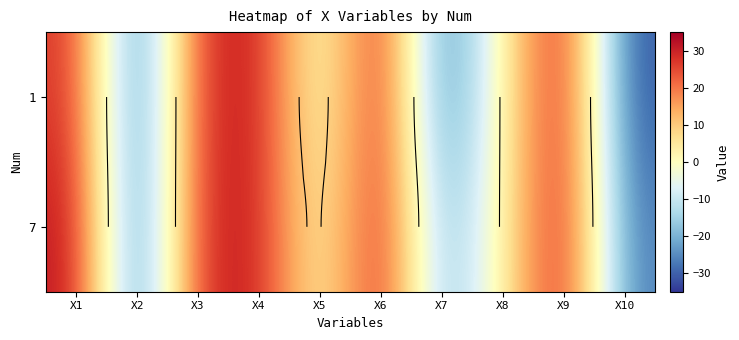

Rank the series at X3 from lowest to highest value.

1, 7